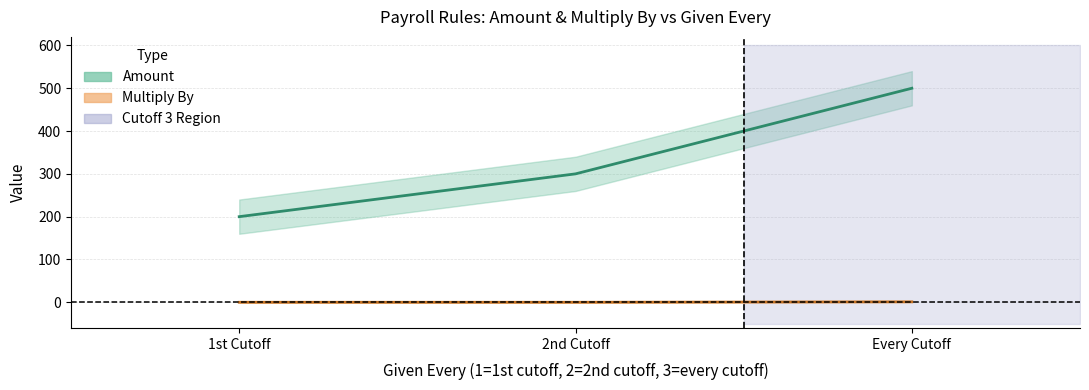

What is the total value across all series at Every Cutoff?

501